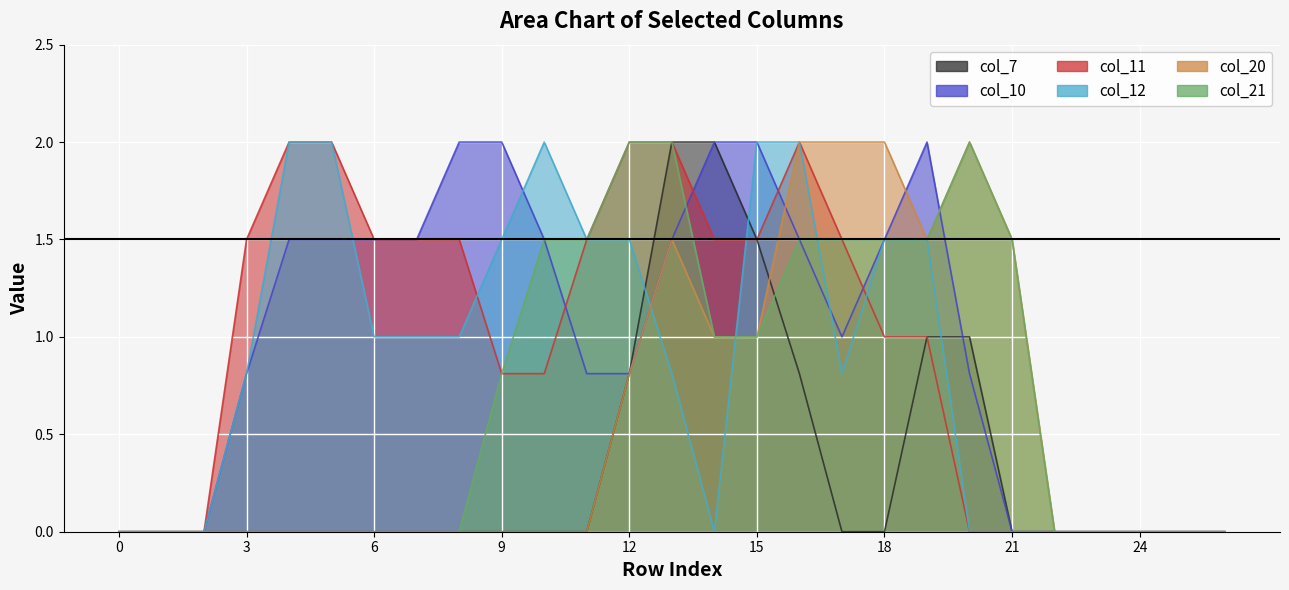

Reading right to left, what are all the values shown in this chart?

col_7: 26=0.0	25=0.0	24=0.0	23=0.0	22=0.0	21=0.0	20=1.0	19=1.0	18=0.0	17=0.0	16=0.8	15=1.5	14=2.0	13=2.0	12=0.8	11=0.0	10=0.0	9=0.0	8=0.0	7=0.0	6=0.0	5=0.0	4=0.0	3=0.0	2=0.0	1=0.0	0=0.0
col_10: 26=0.0	25=0.0	24=0.0	23=0.0	22=0.0	21=0.0	20=0.8	19=2.0	18=1.5	17=1.0	16=1.5	15=2.0	14=2.0	13=1.5	12=0.8	11=0.8	10=1.5	9=2.0	8=2.0	7=1.5	6=1.5	5=1.5	4=1.5	3=0.8	2=0.0	1=0.0	0=0.0
col_11: 26=0.0	25=0.0	24=0.0	23=0.0	22=0.0	21=0.0	20=0.0	19=1.0	18=1.0	17=1.5	16=2.0	15=1.5	14=1.5	13=2.0	12=2.0	11=1.5	10=0.8	9=0.8	8=1.5	7=1.5	6=1.5	5=2.0	4=2.0	3=1.5	2=0.0	1=0.0	0=0.0
col_12: 26=0.0	25=0.0	24=0.0	23=0.0	22=0.0	21=0.0	20=0.0	19=1.5	18=1.5	17=0.8	16=2.0	15=2.0	14=0.0	13=0.8	12=1.5	11=1.5	10=2.0	9=1.5	8=1.0	7=1.0	6=1.0	5=2.0	4=2.0	3=0.8	2=0.0	1=0.0	0=0.0
col_20: 26=0.0	25=0.0	24=0.0	23=0.0	22=0.0	21=1.5	20=2.0	19=1.5	18=2.0	17=2.0	16=2.0	15=1.0	14=1.0	13=1.5	12=0.8	11=0.0	10=0.0	9=0.0	8=0.0	7=0.0	6=0.0	5=0.0	4=0.0	3=0.0	2=0.0	1=0.0	0=0.0
col_21: 26=0.0	25=0.0	24=0.0	23=0.0	22=0.0	21=1.5	20=2.0	19=1.5	18=1.5	17=1.5	16=1.5	15=1.0	14=1.0	13=2.0	12=2.0	11=1.5	10=1.5	9=0.8	8=0.0	7=0.0	6=0.0	5=0.0	4=0.0	3=0.0	2=0.0	1=0.0	0=0.0